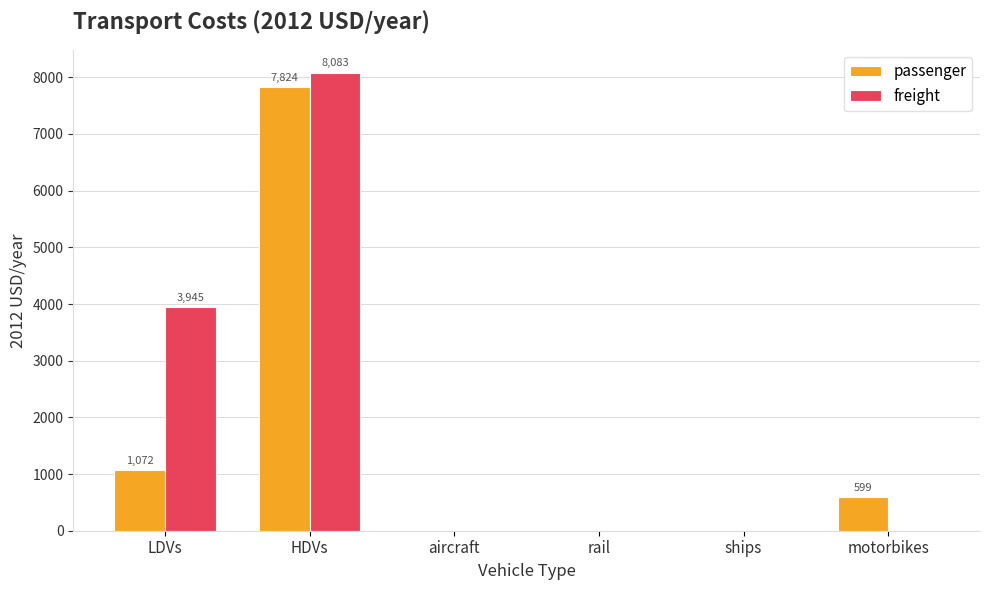

What is the sum of the freight values at motorbikes and LDVs?

3945.0